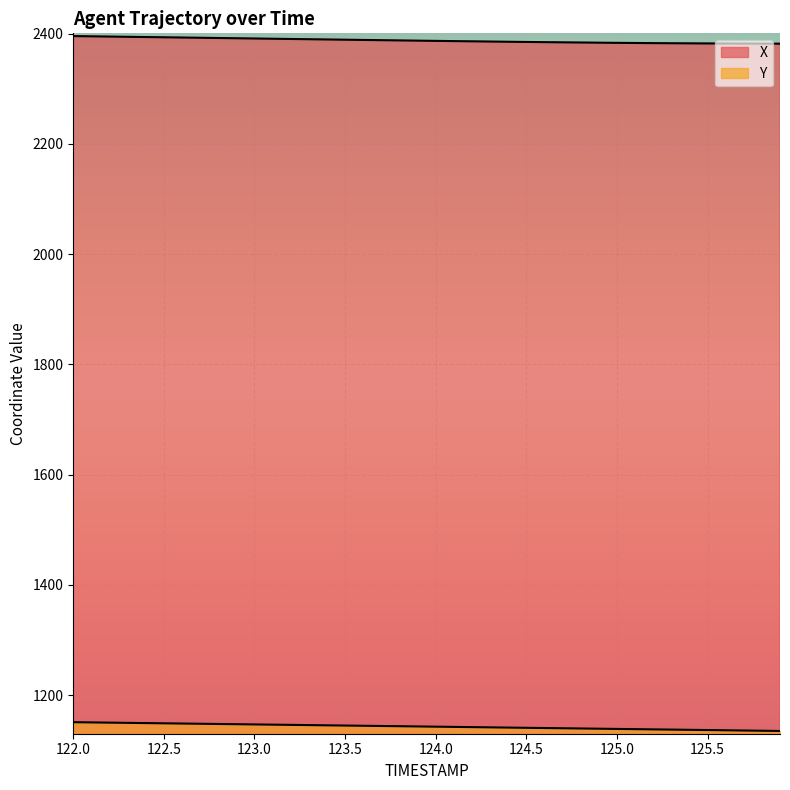

What are all the series names shown in the legend?

X, Y